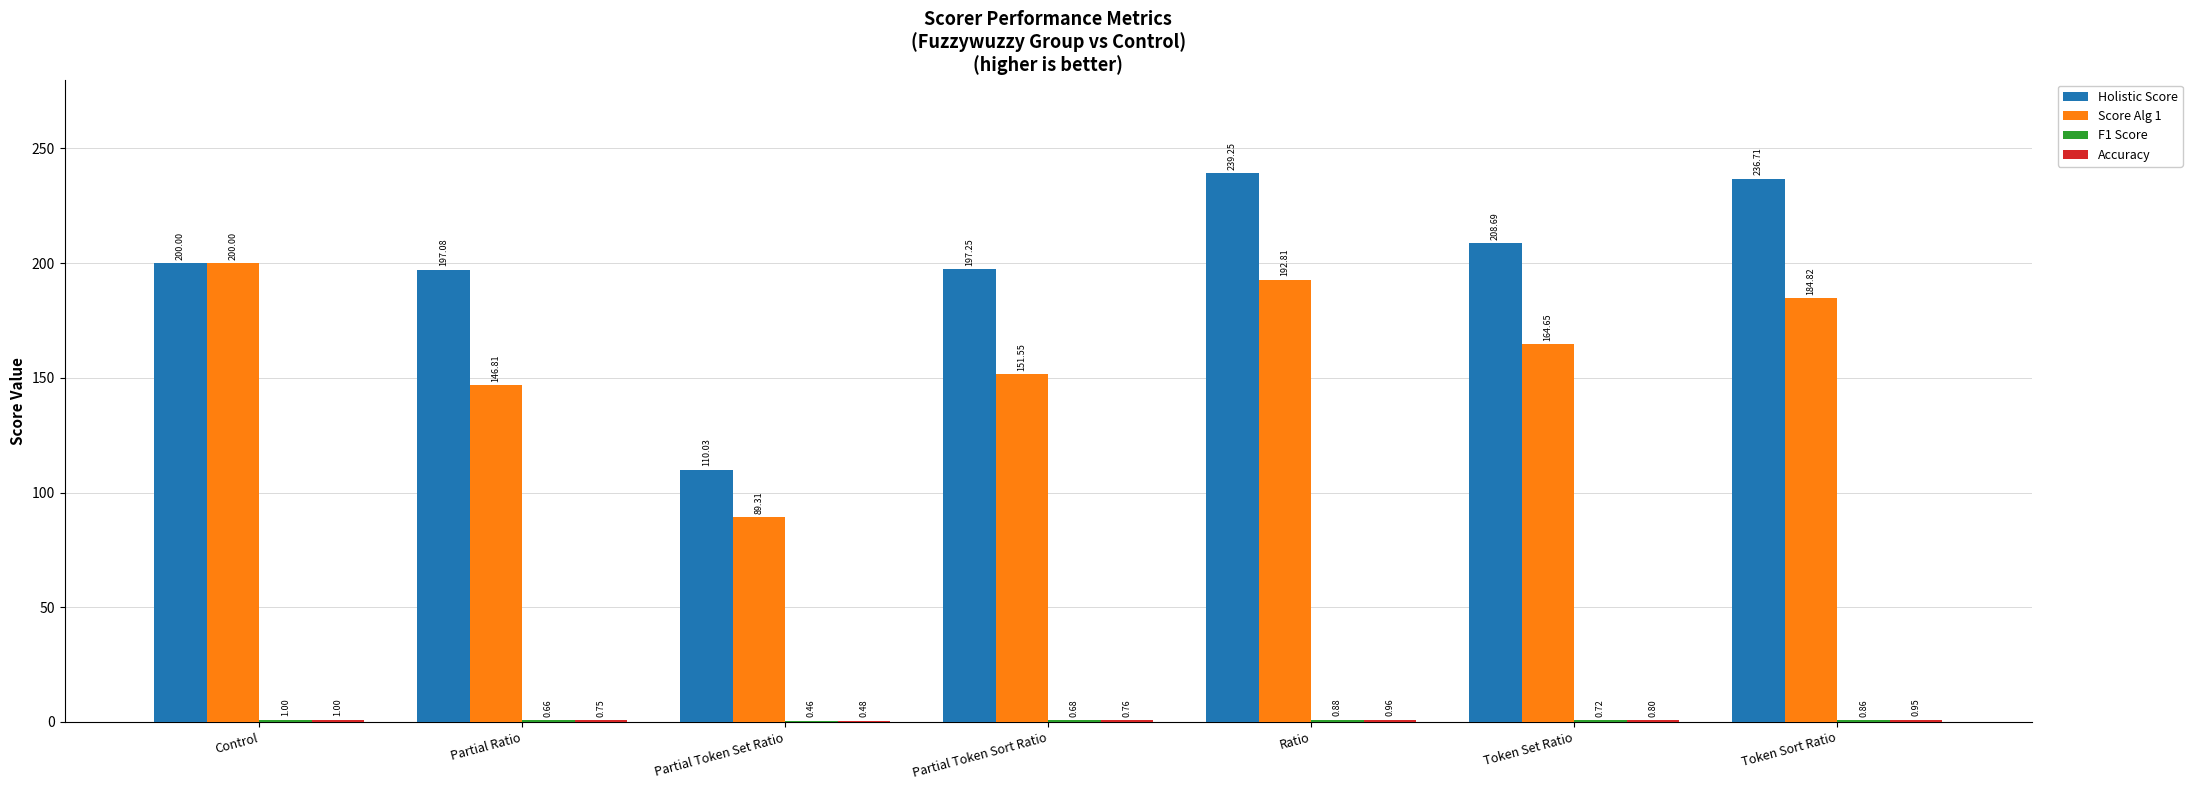

At which label does Holistic Score reach its peak?

Ratio